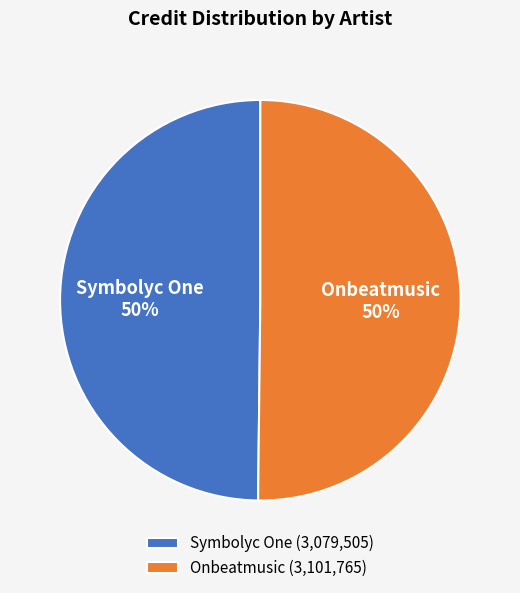

How many segments does this pie chart have?

2